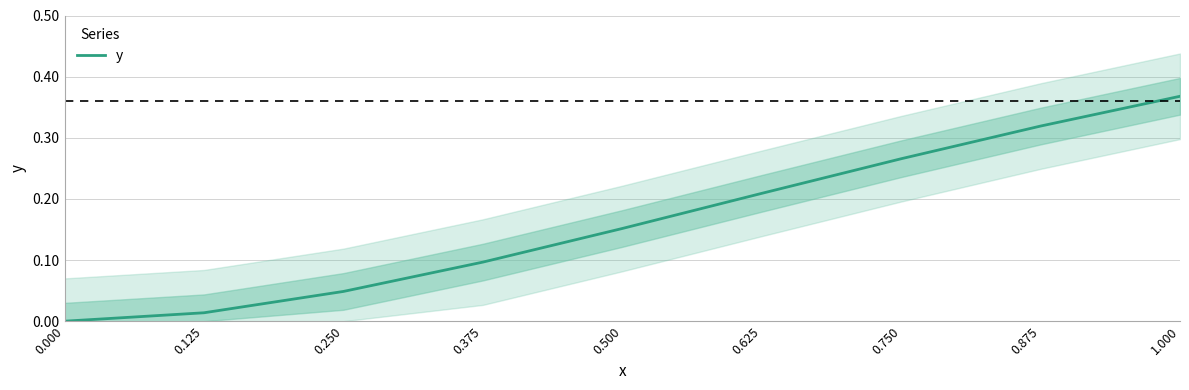

What is the label of the 5th point from the left?

0.500